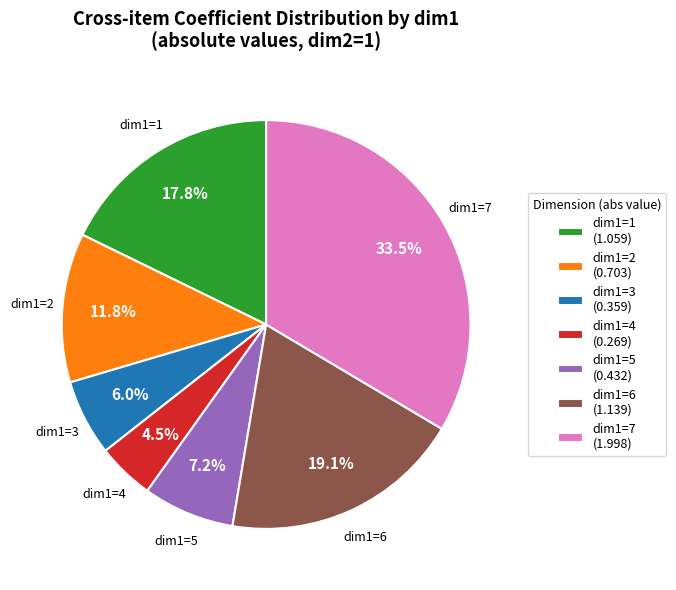

What is the total percentage of dim1=2 and dim1=1?

29.6%